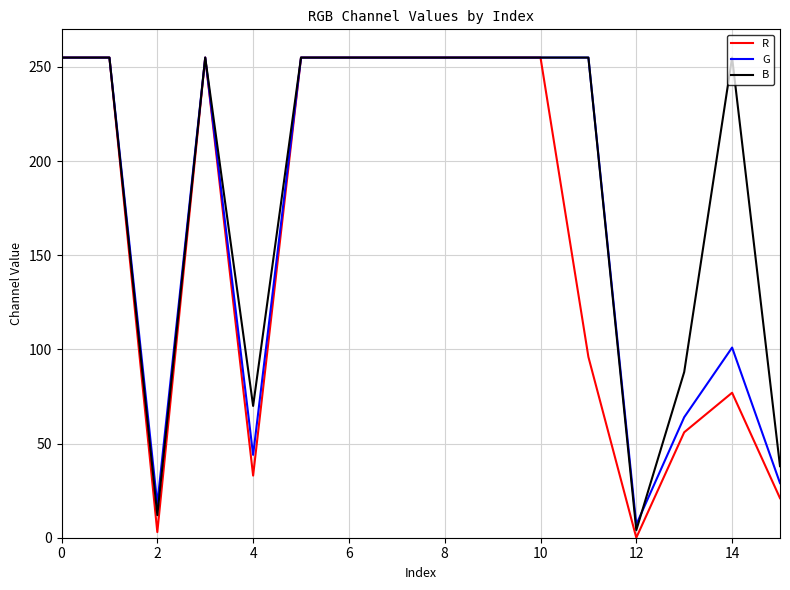

What is the greatest value displayed?

255